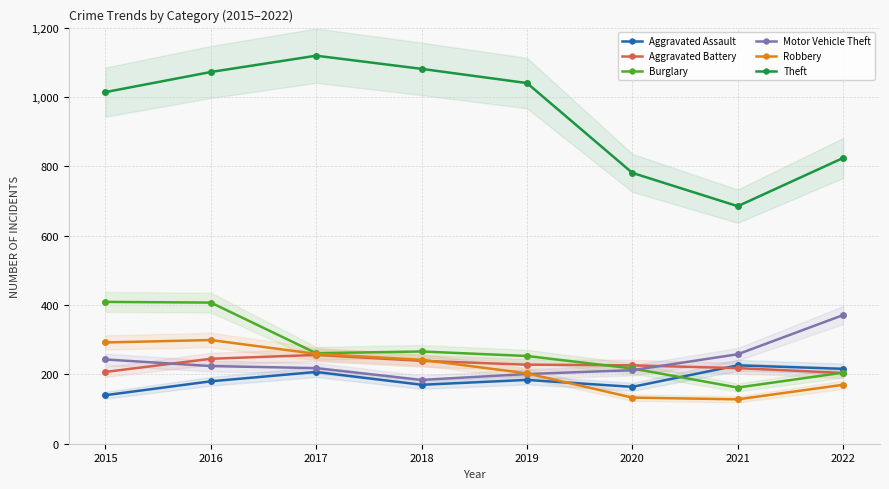

How many lines are shown in the chart?

6